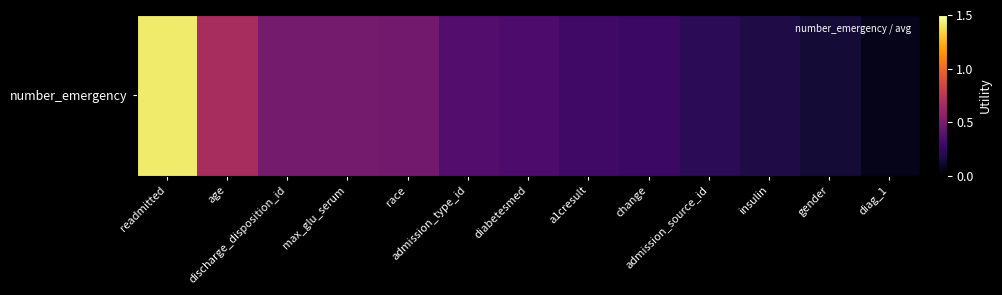

List the labels in order of value, largest first.

readmitted, age, discharge_disposition_id, max_glu_serum, race, admission_type_id, diabetesmed, a1cresult, change, admission_source_id, insulin, gender, diag_1